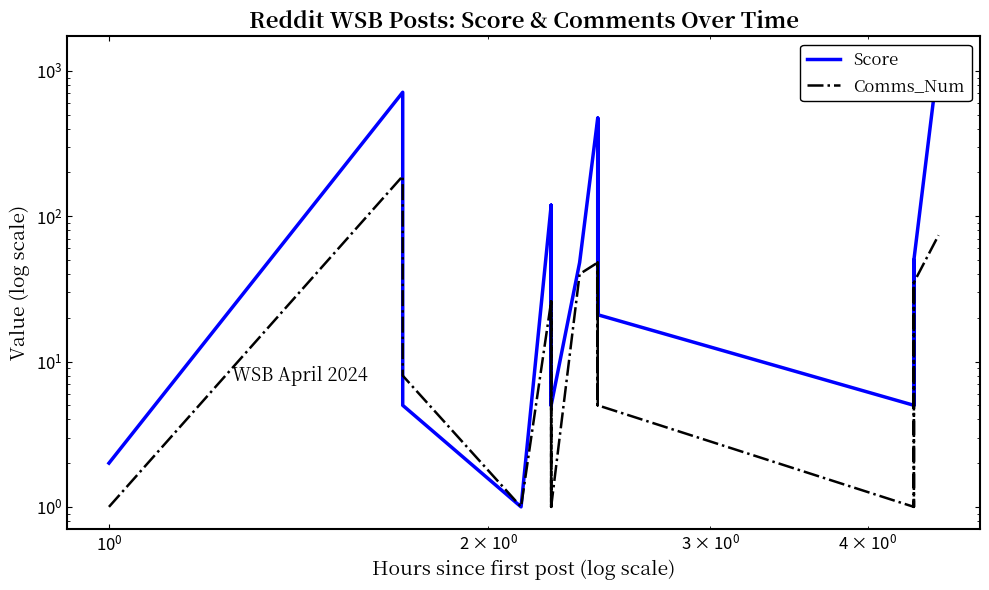

What is the lowest value of the Score series?

1